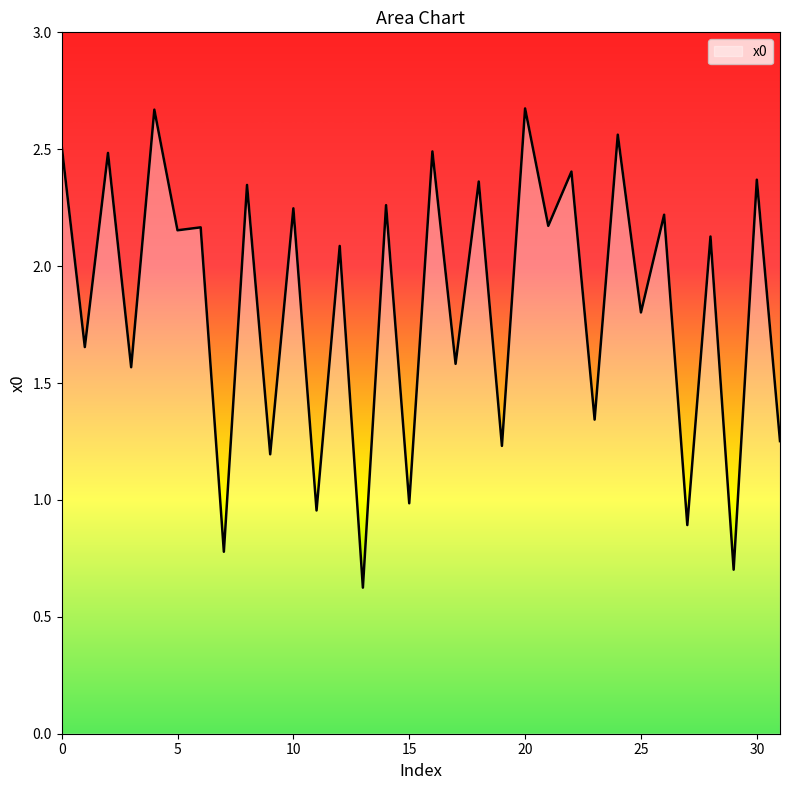

How many values are below 2?

14